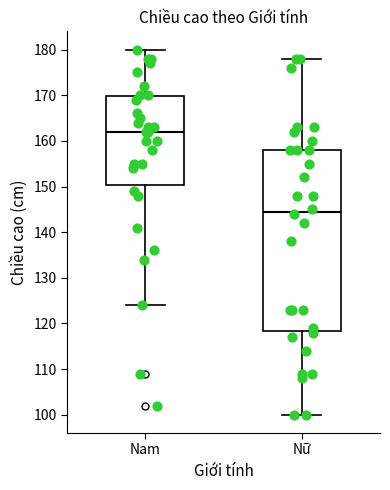

Which box's median line is the highest?

Nam